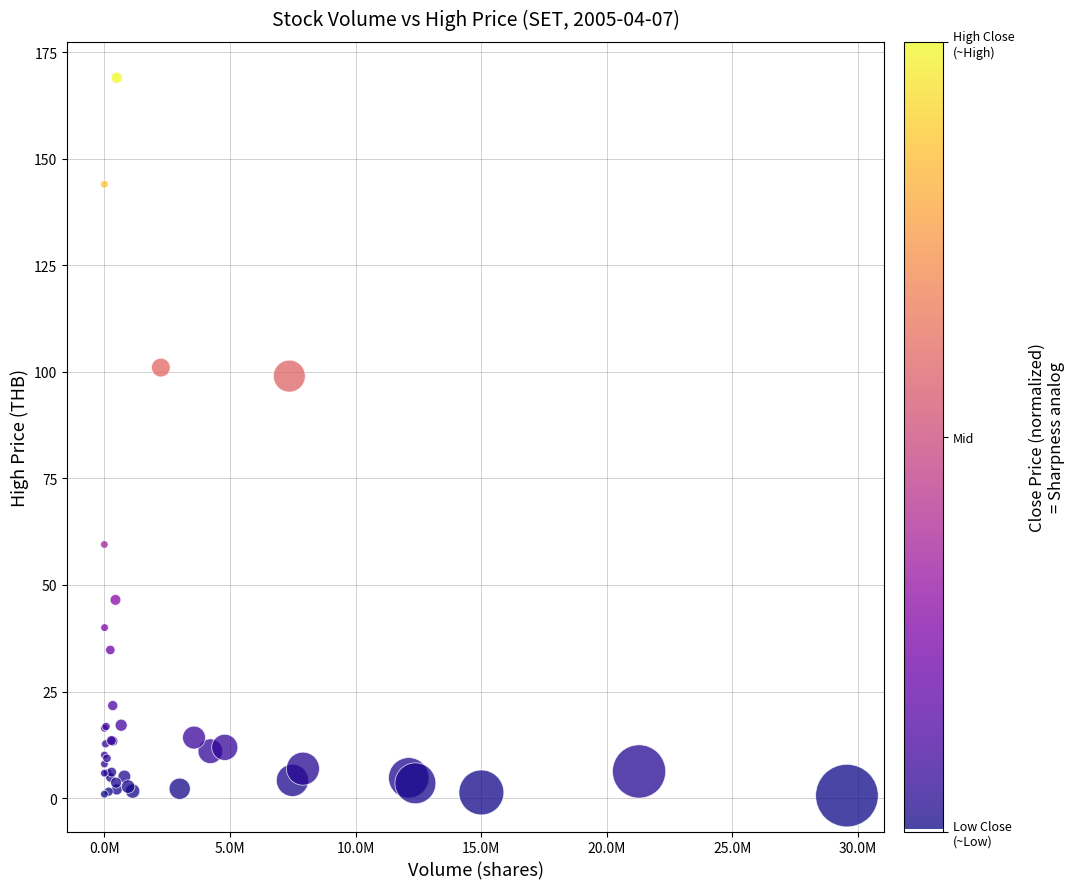

What Y value in the scatter plot is closest to 84?

99.0